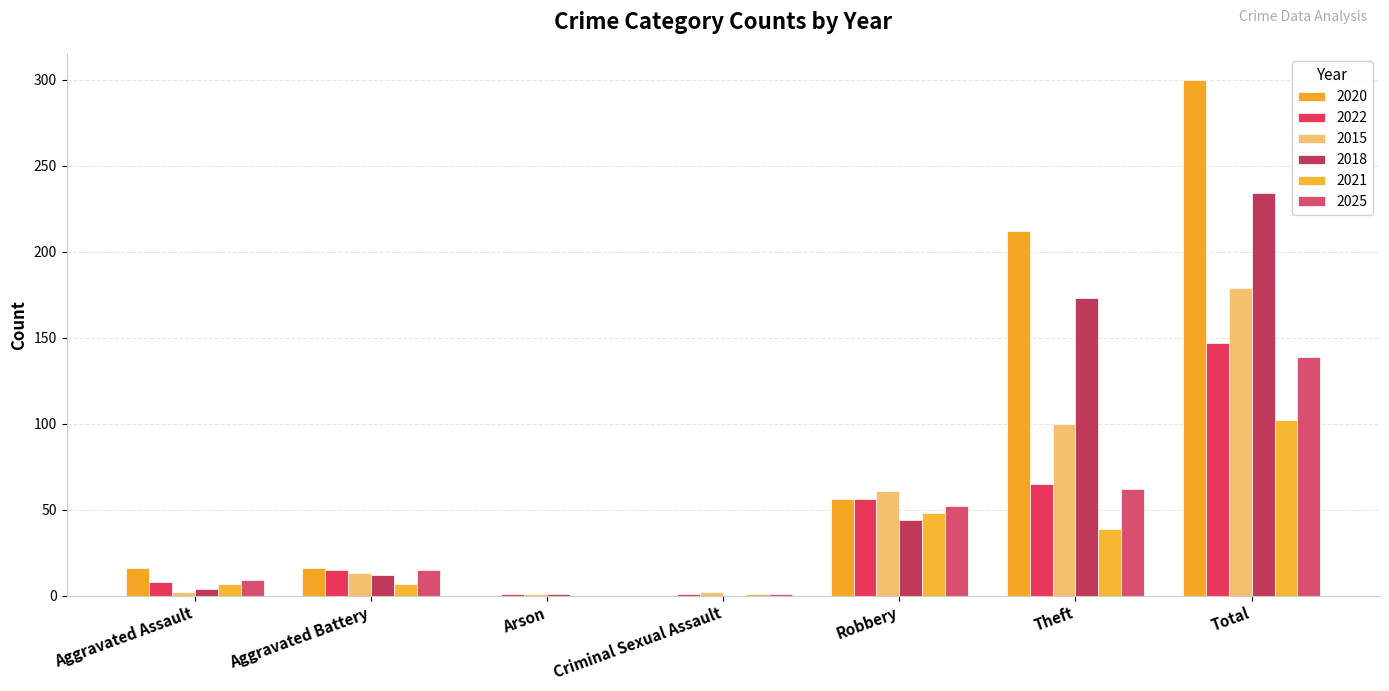

The 2022 series shows 1 at Criminal Sexual Assault. True or false?

True